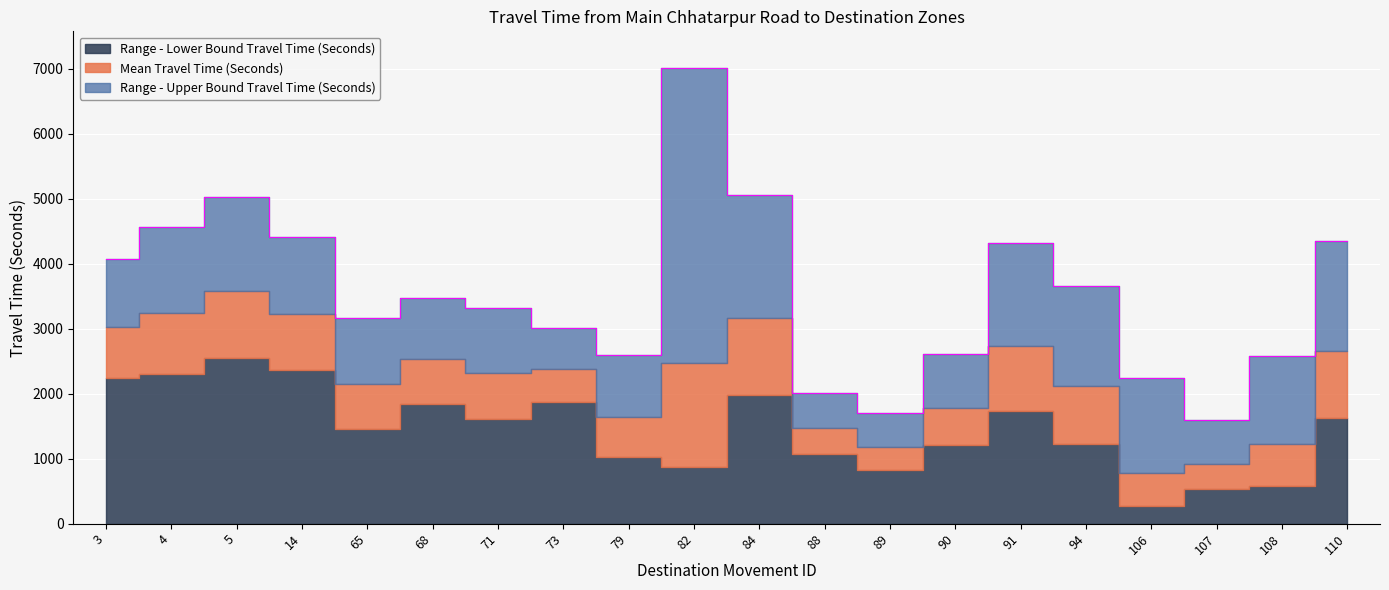

Reading right to left, what are all the values shown in this chart?

Mean Travel Time (Seconds): 110=2662	108=1223	107=922	106=780	94=2120	91=2738	90=1780	89=1184	88=1469	84=3167	82=2474	79=1636	73=2379	71=2312	68=2530	65=2148	14=3233	5=3582	4=3243	3=3021
Range - Lower Bound Travel Time (Seconds): 110=1630	108=579	107=532	106=272	94=1226	91=1734	90=1215	89=825	88=1074	84=1984	82=872	79=1028	73=1877	71=1611	68=1841	65=1455	14=2366	5=2551	4=2301	3=2242
Range - Upper Bound Travel Time (Seconds): 110=4345	108=2580	107=1595	106=2236	94=3663	91=4322	90=2605	89=1697	88=2008	84=5053	82=7017	79=2602	73=3014	71=3316	68=3475	65=3170	14=4417	5=5028	4=4569	3=4069